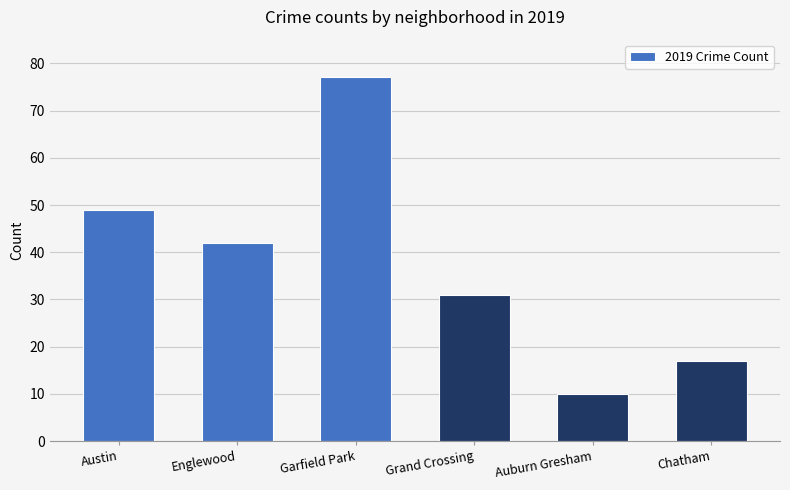

What is the label of the 6th bar from the right?

Austin